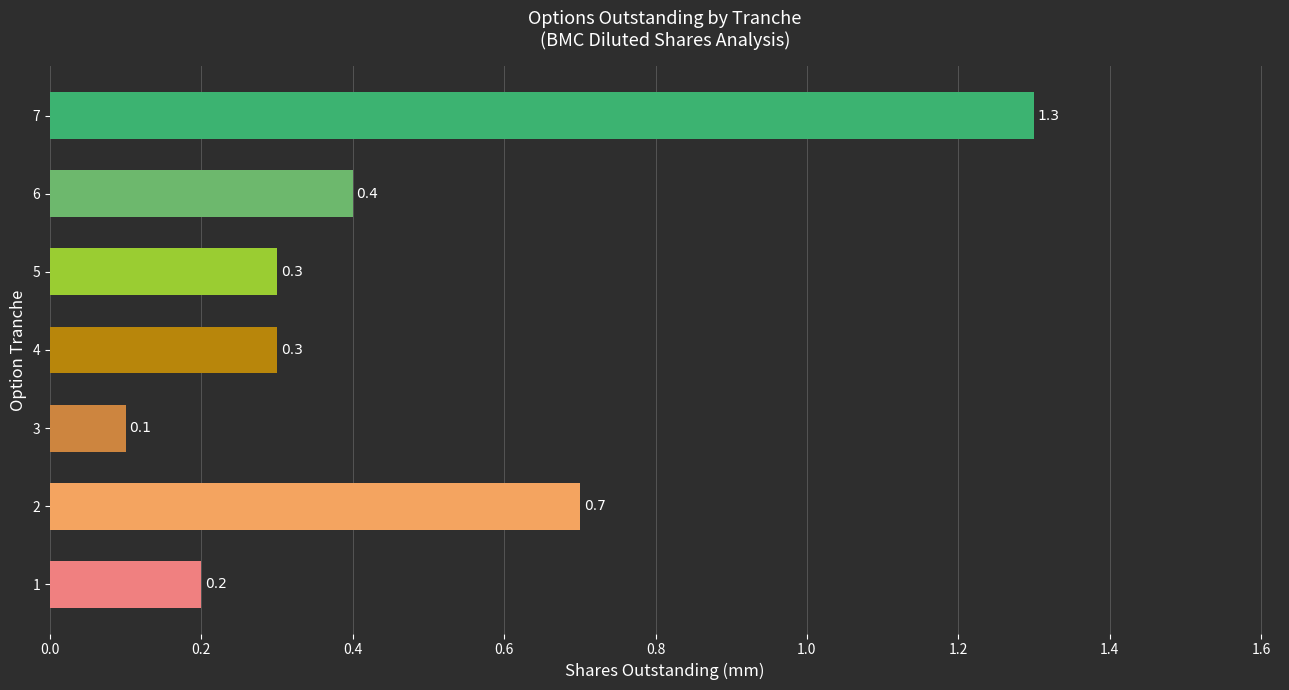

How many bars are there in total?

7